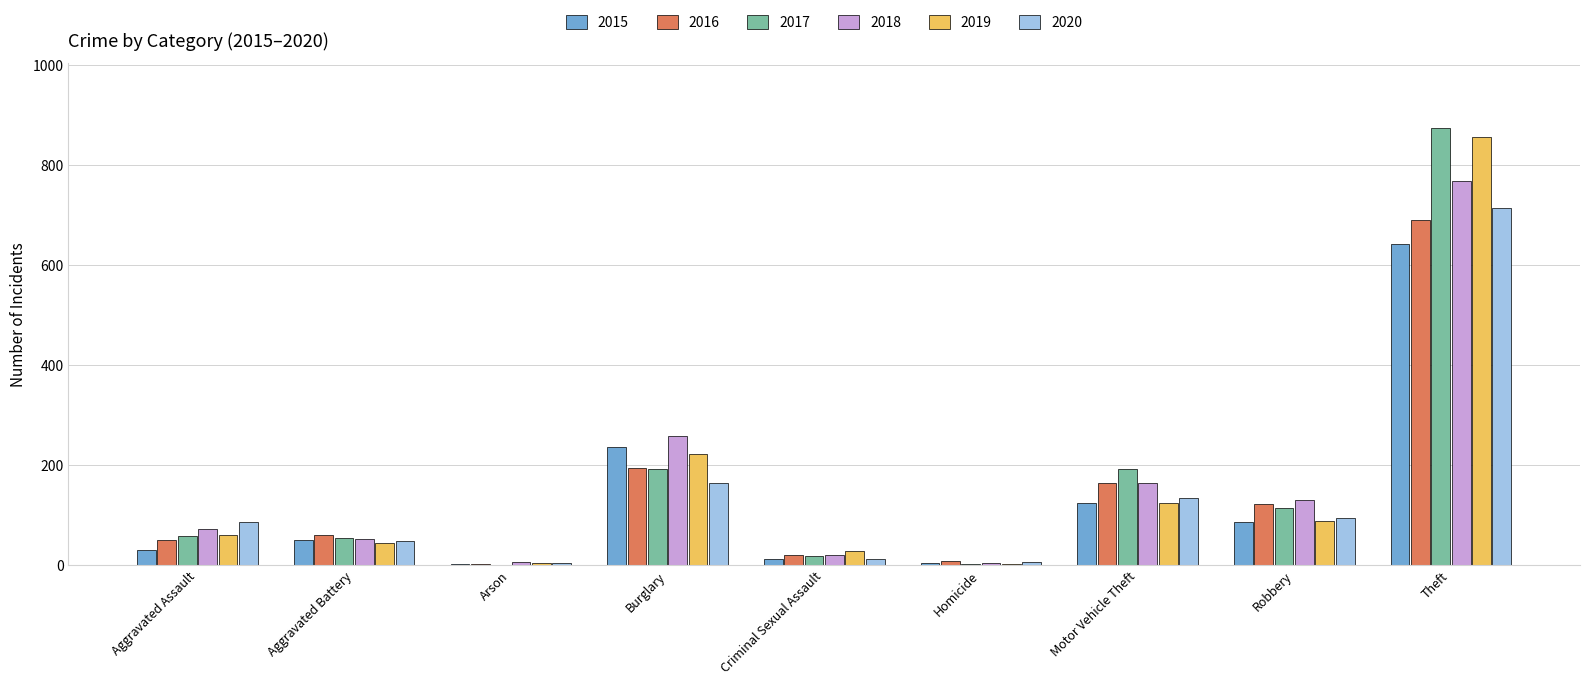

At which category does the chart reach its peak across all series?

Theft